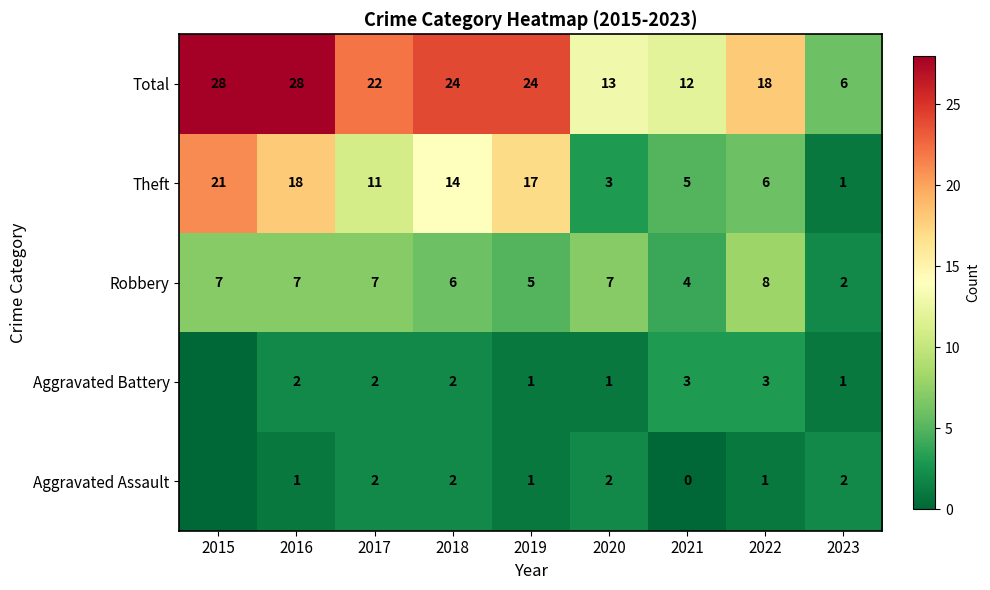

Is the value of Total at 2017 greater than the value of Robbery at 2017?

Yes